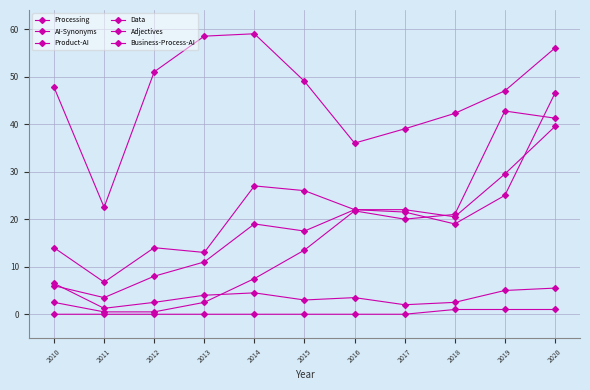

Rank the series at 2014 from highest to lowest value.

Processing, Data, AI-Synonyms, Adjectives, Product-AI, Business-Process-AI